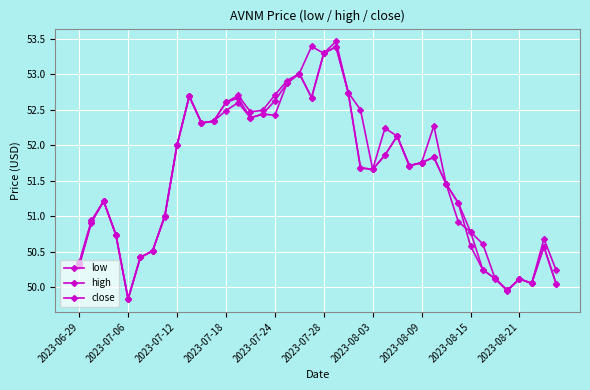

Is this an area chart (filled region under the line)?

No